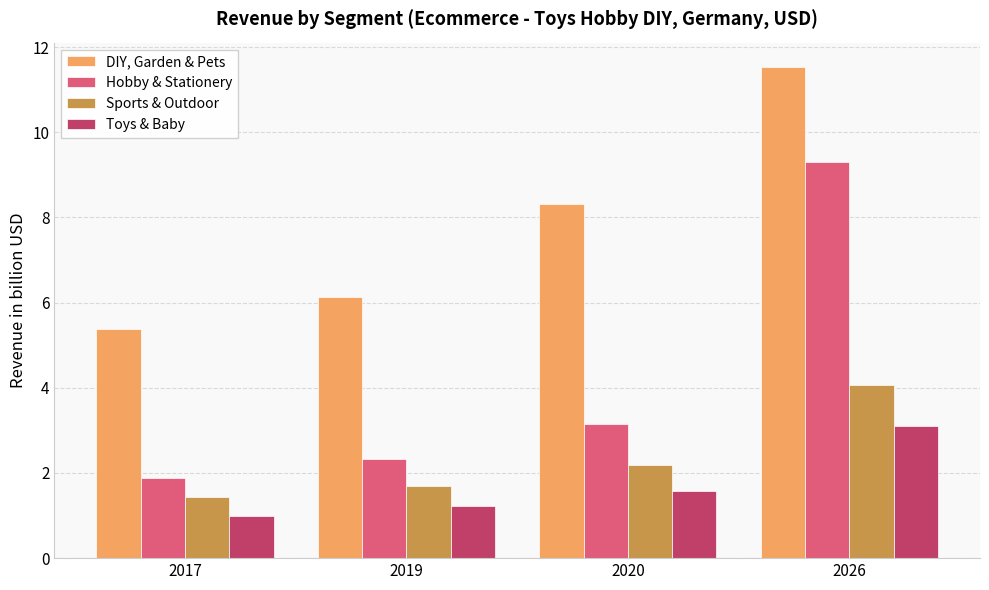

Is it true that Sports & Outdoor equals 2.2 at 2020?

True